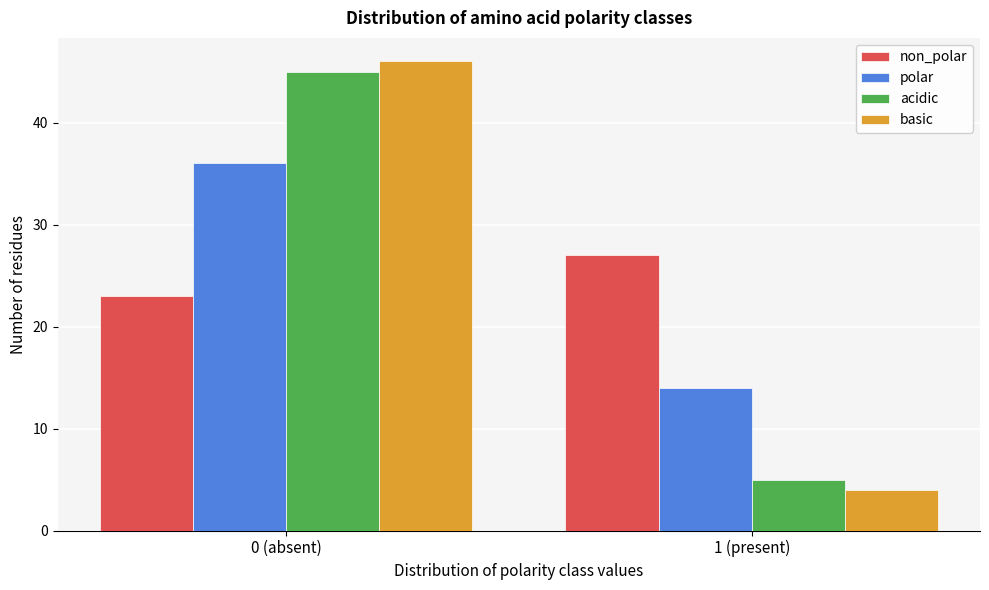

Reading left to right, list all the values displayed in this chart.

non_polar: 0 (absent)=23	1 (present)=27
polar: 0 (absent)=36	1 (present)=14
acidic: 0 (absent)=45	1 (present)=5
basic: 0 (absent)=46	1 (present)=4